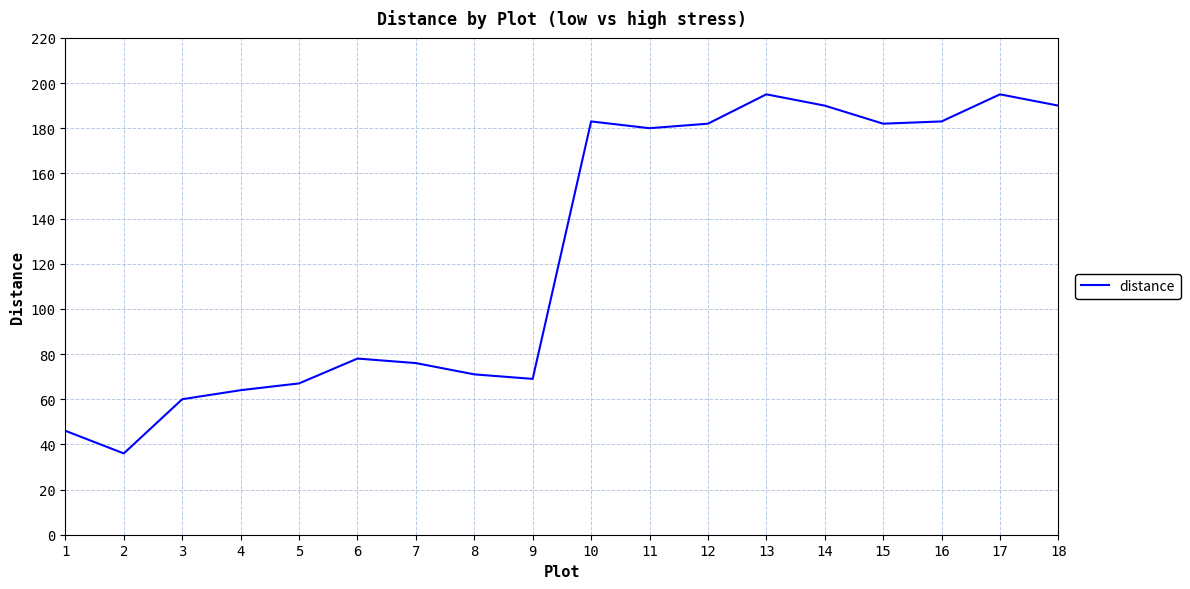

At which label does the data first exceed 180?

10